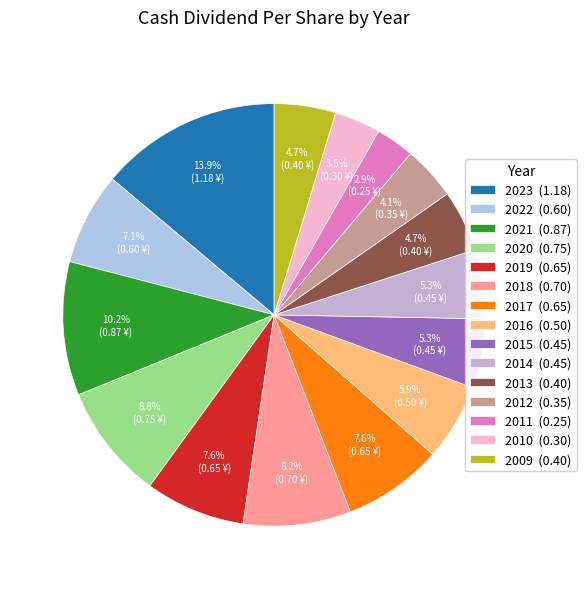

How many segments does this pie chart have?

15